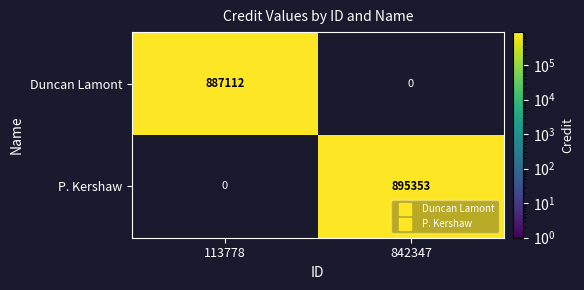

The Duncan Lamont series shows 1305434.0 at 113778. True or false?

False